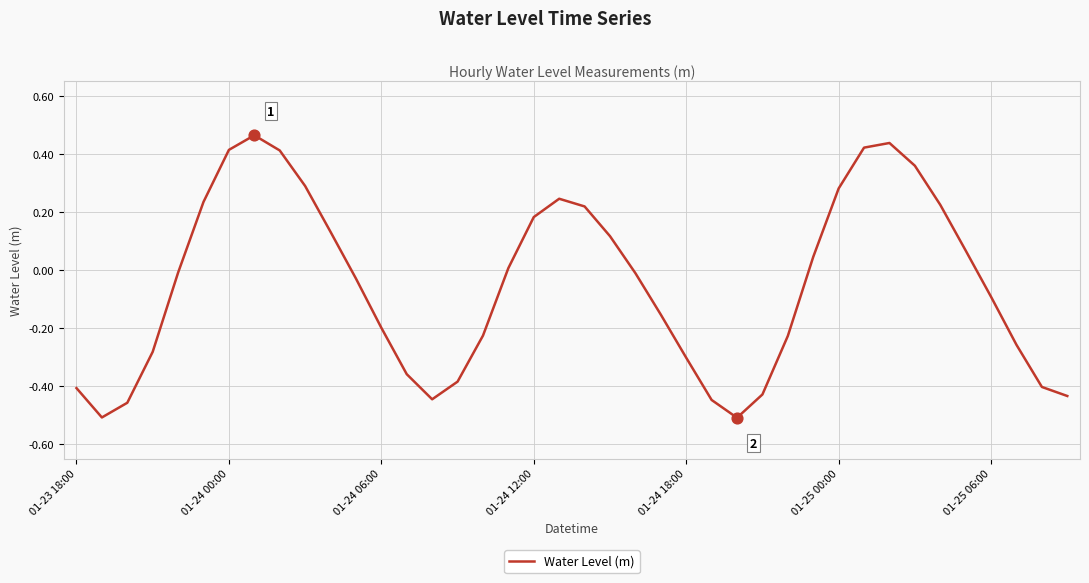

What is the difference between the maximum and minimum values?

1.0